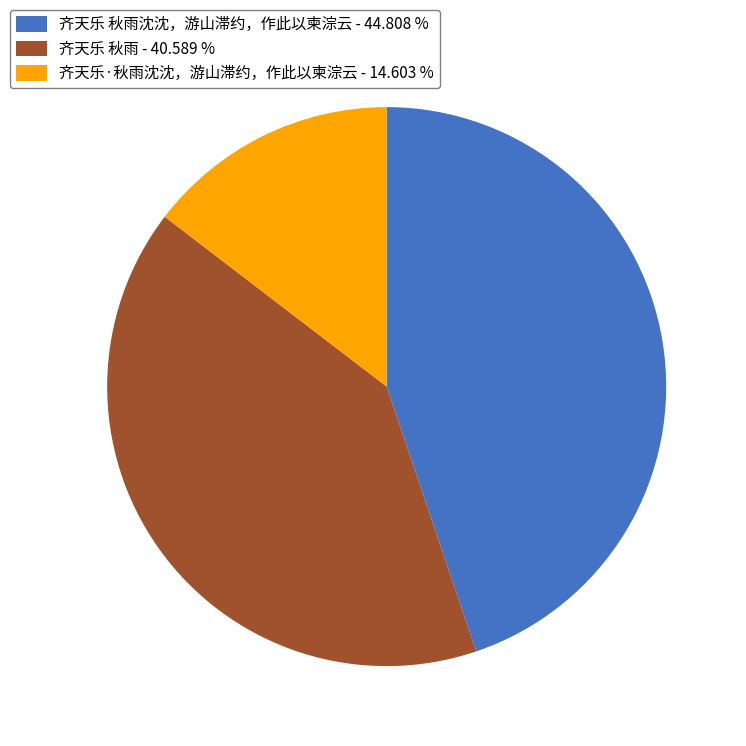

Does any single category account for the majority?

No